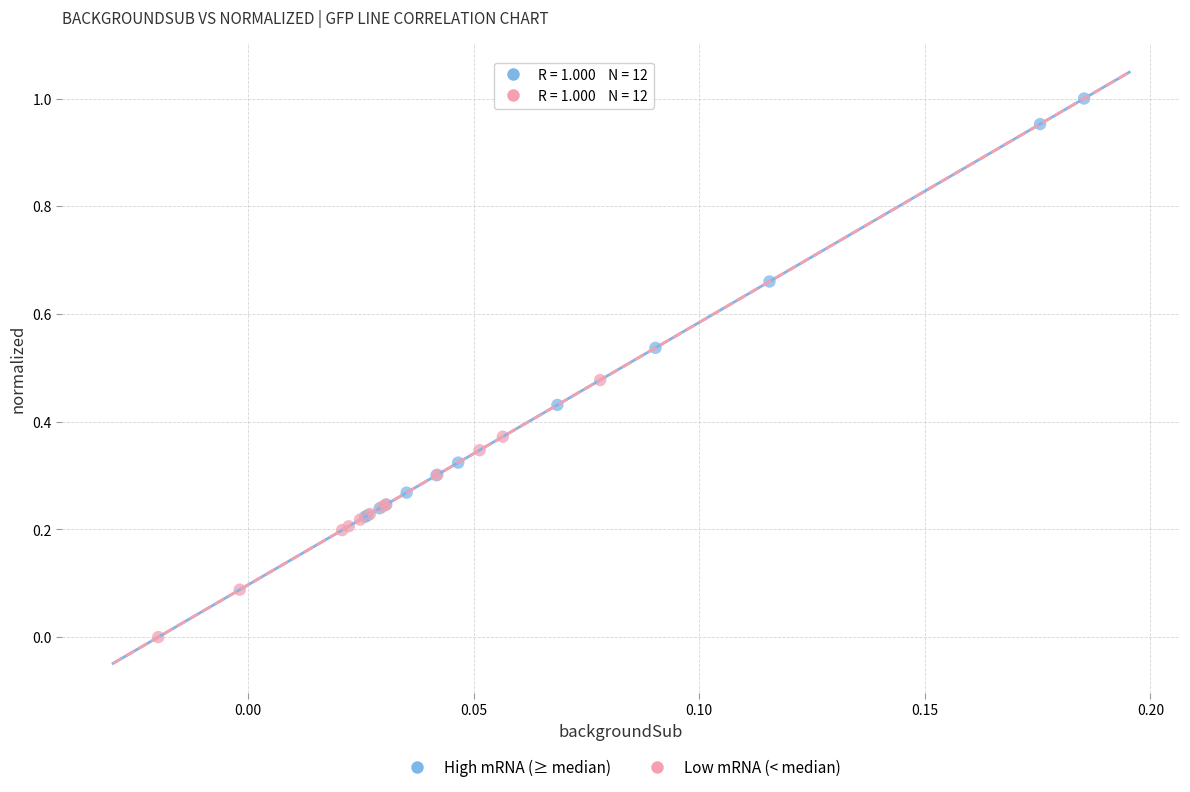

Which series has the widest spread of Y values?

High mRNA (≥ median)